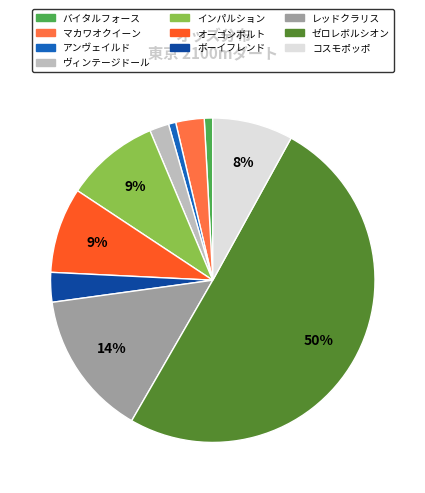

What is the ratio of the value at アンヴェイルド to the value at マカワオクイーン?

0.3